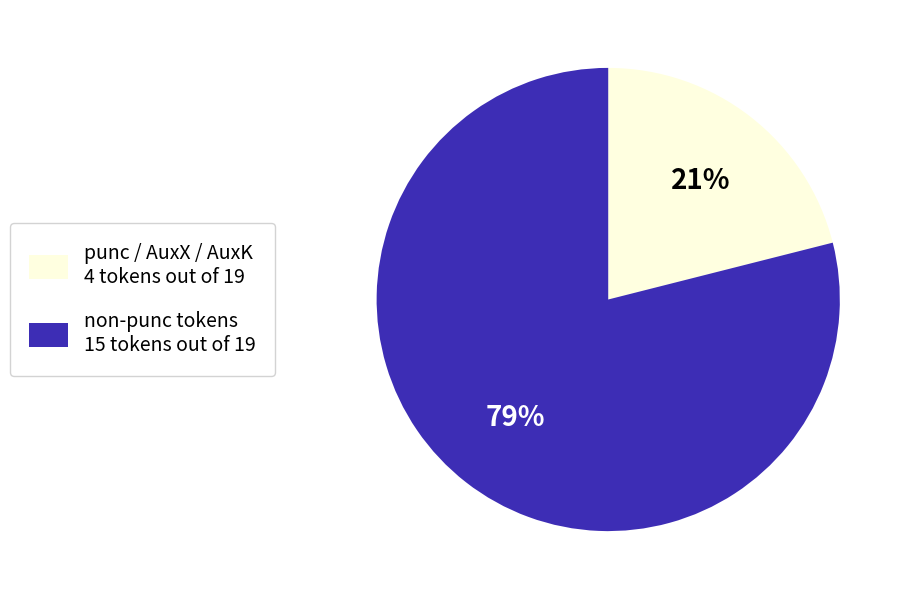

Does any single category account for the majority?

Yes